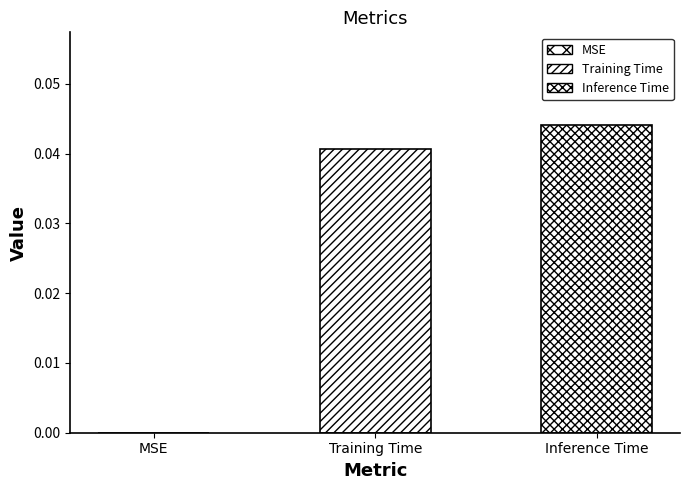

The chart shows a value of 0.0 at Inference Time. True or false?

True